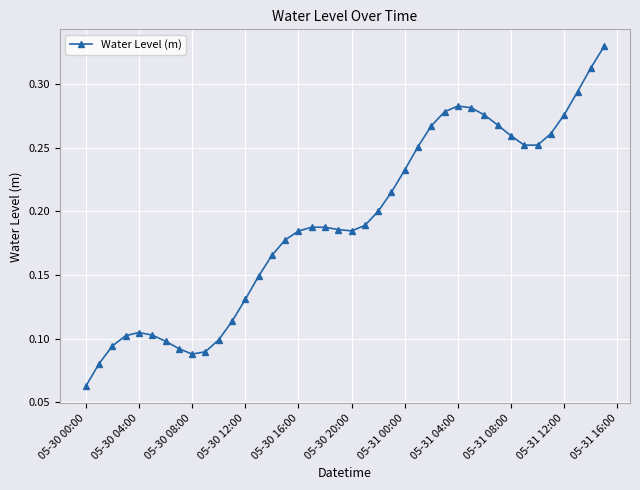

Count the values in the range 0 to 1.

40